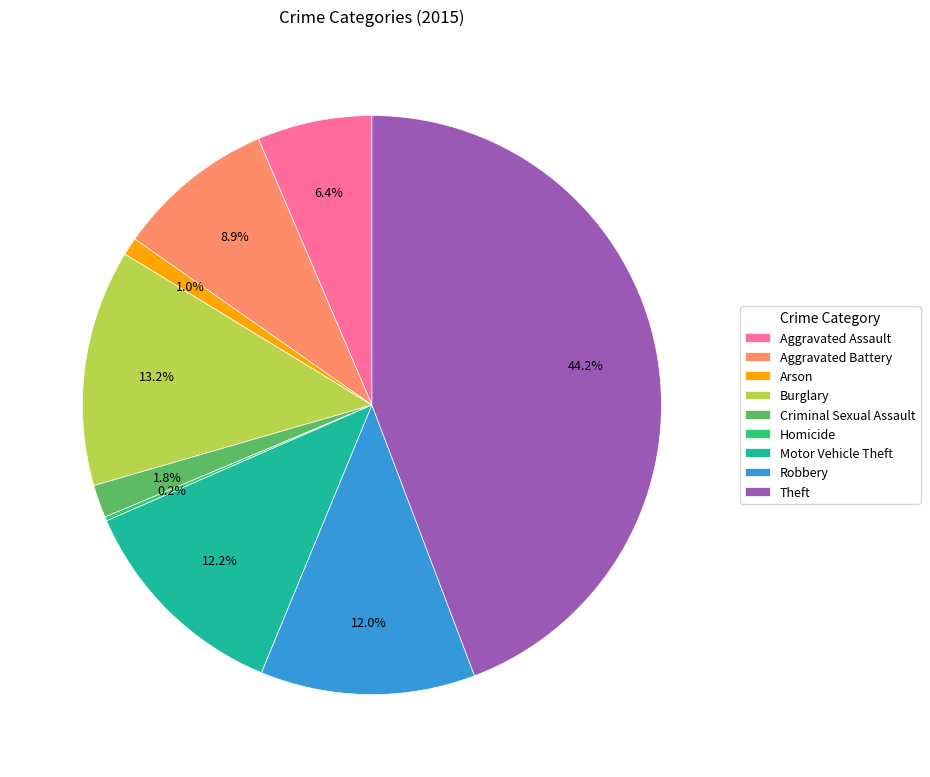

To the nearest percent, what is the difference between the Burglary and Aggravated Assault slice percentages?

7%